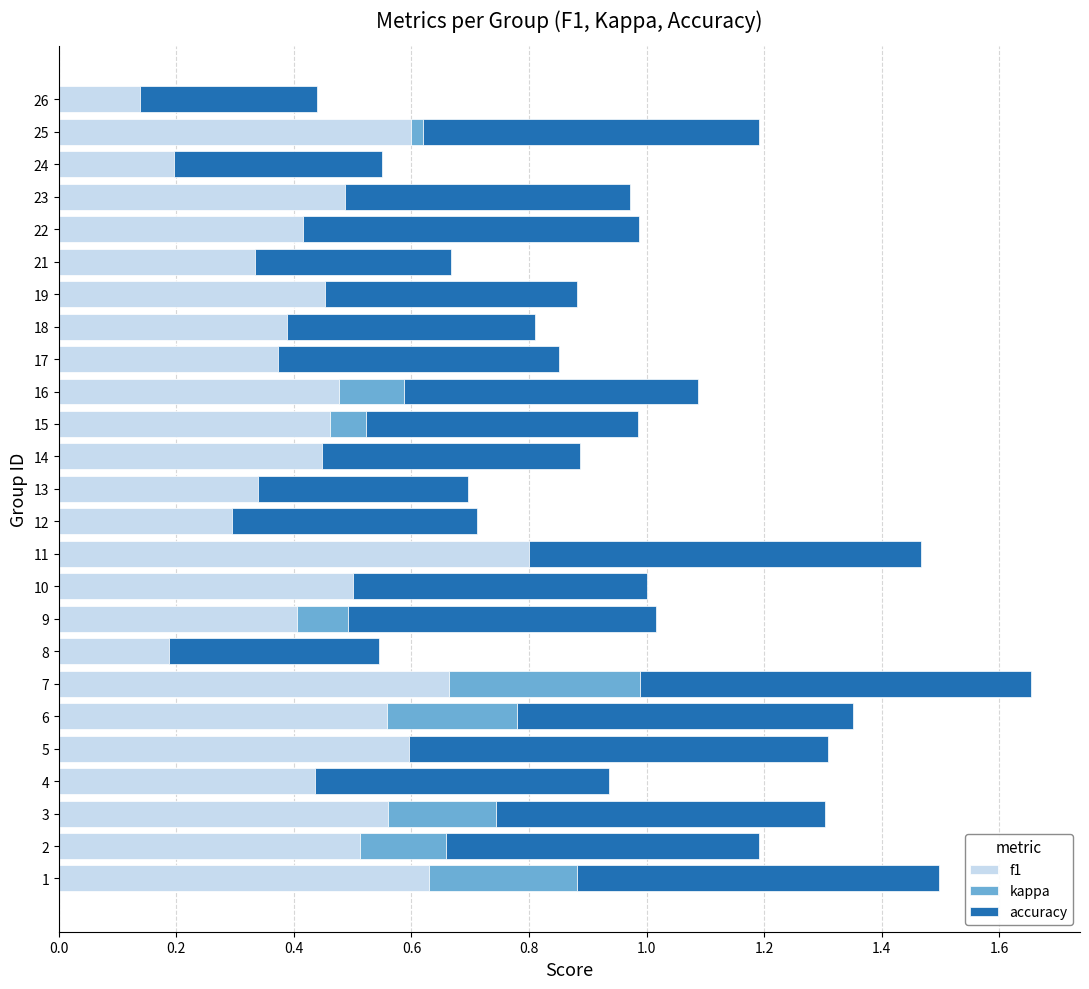

At which category is the sum across all series the highest?

7